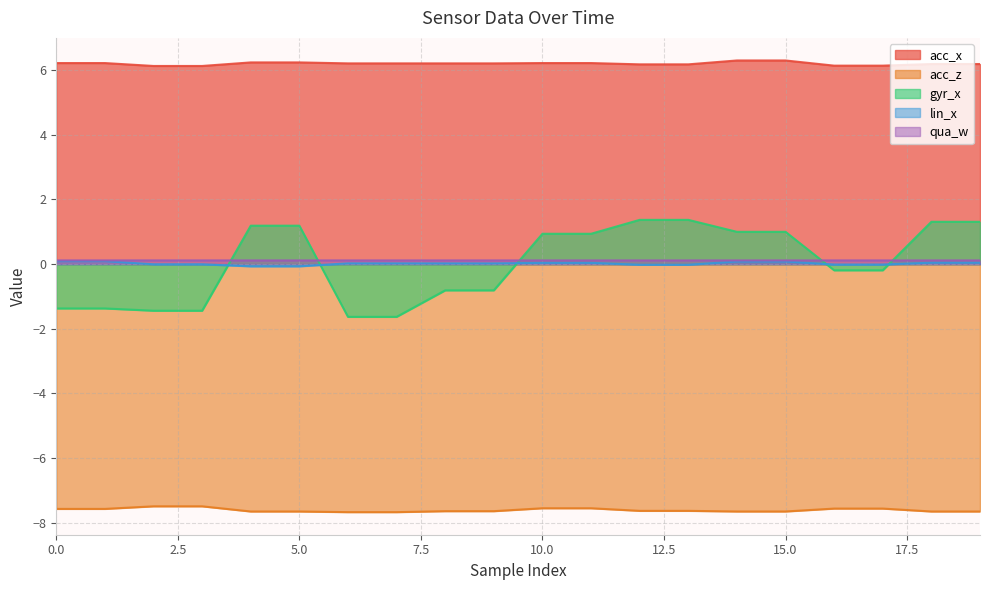

Which series has the largest range (max minus min)?

gyr_x